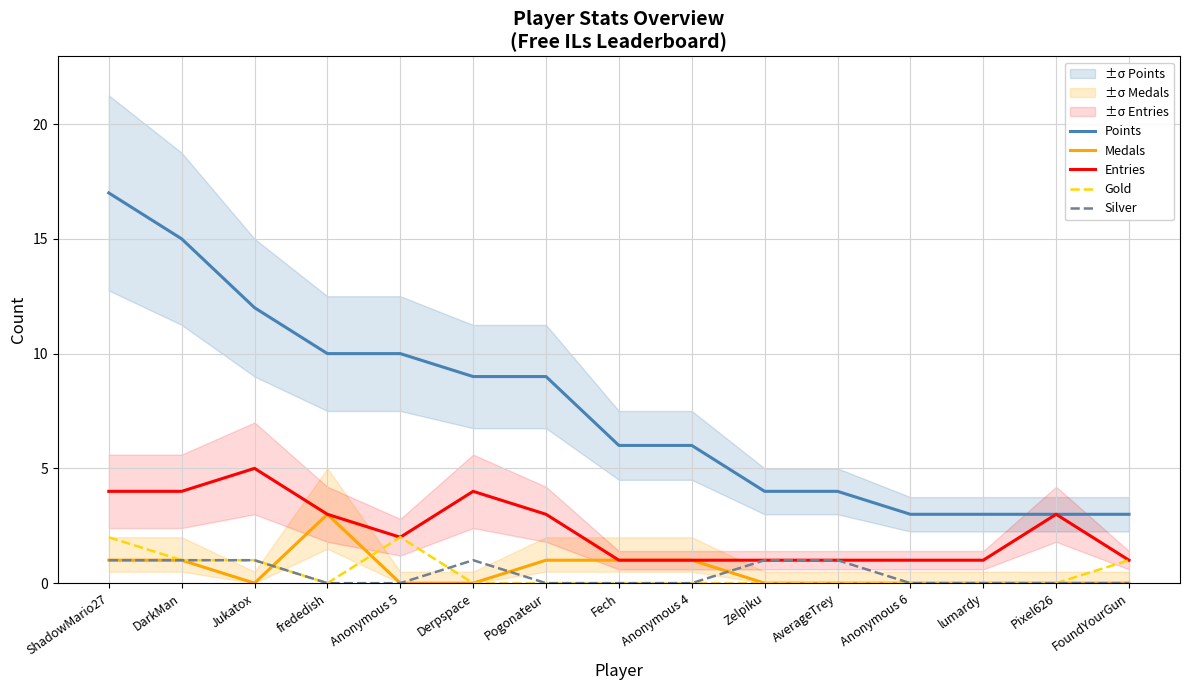

At which category does the chart reach its minimum across all series?

Jukatox